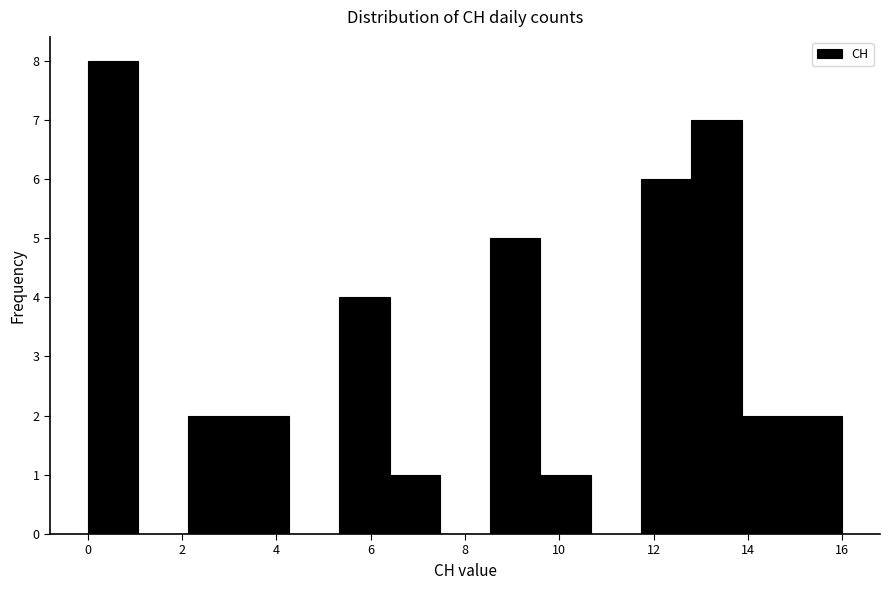

Which range on the x-axis has the tallest bar?

0.0 to 1.0